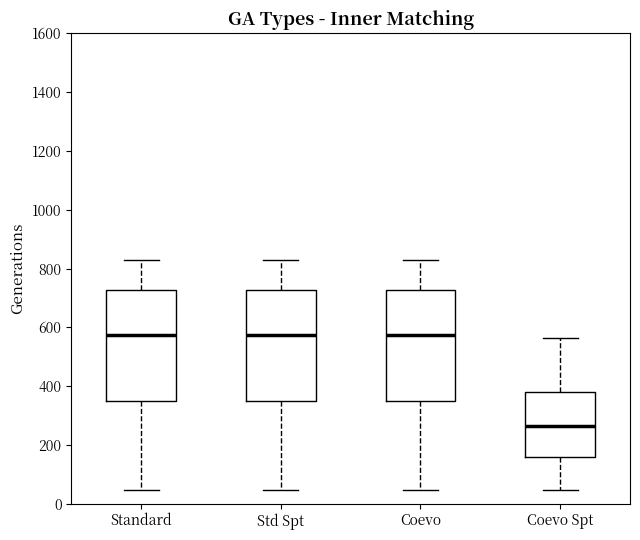

Which box's median line is the lowest?

Coevo Spt